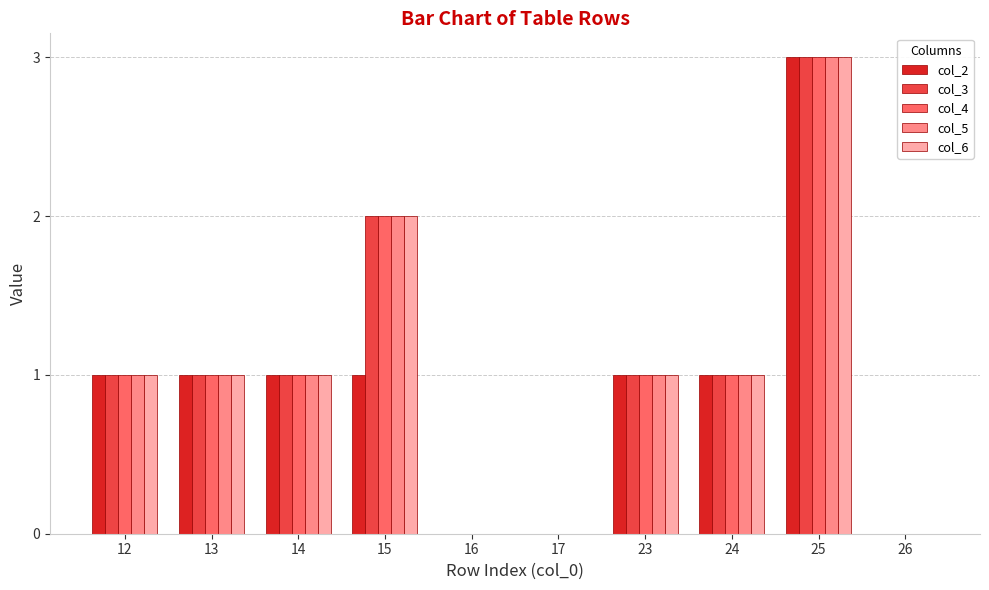

At which category is the sum across all series the highest?

25